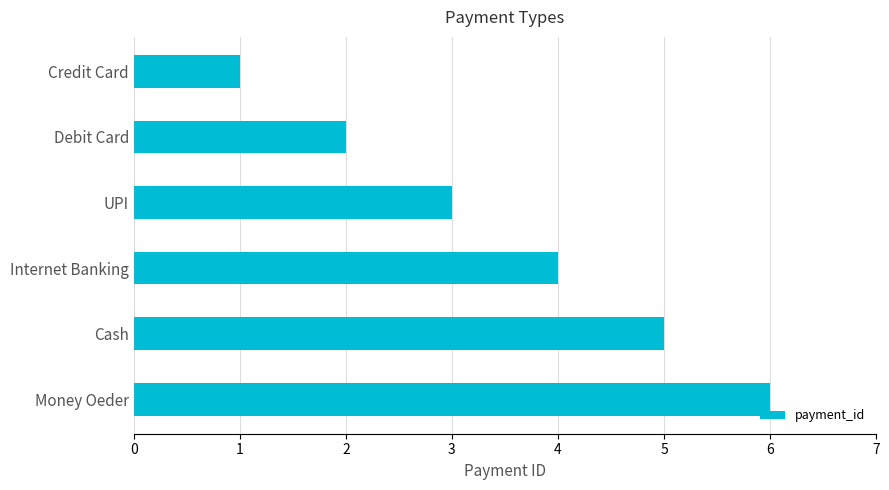

Which label corresponds to the smallest value in the chart?

Credit Card